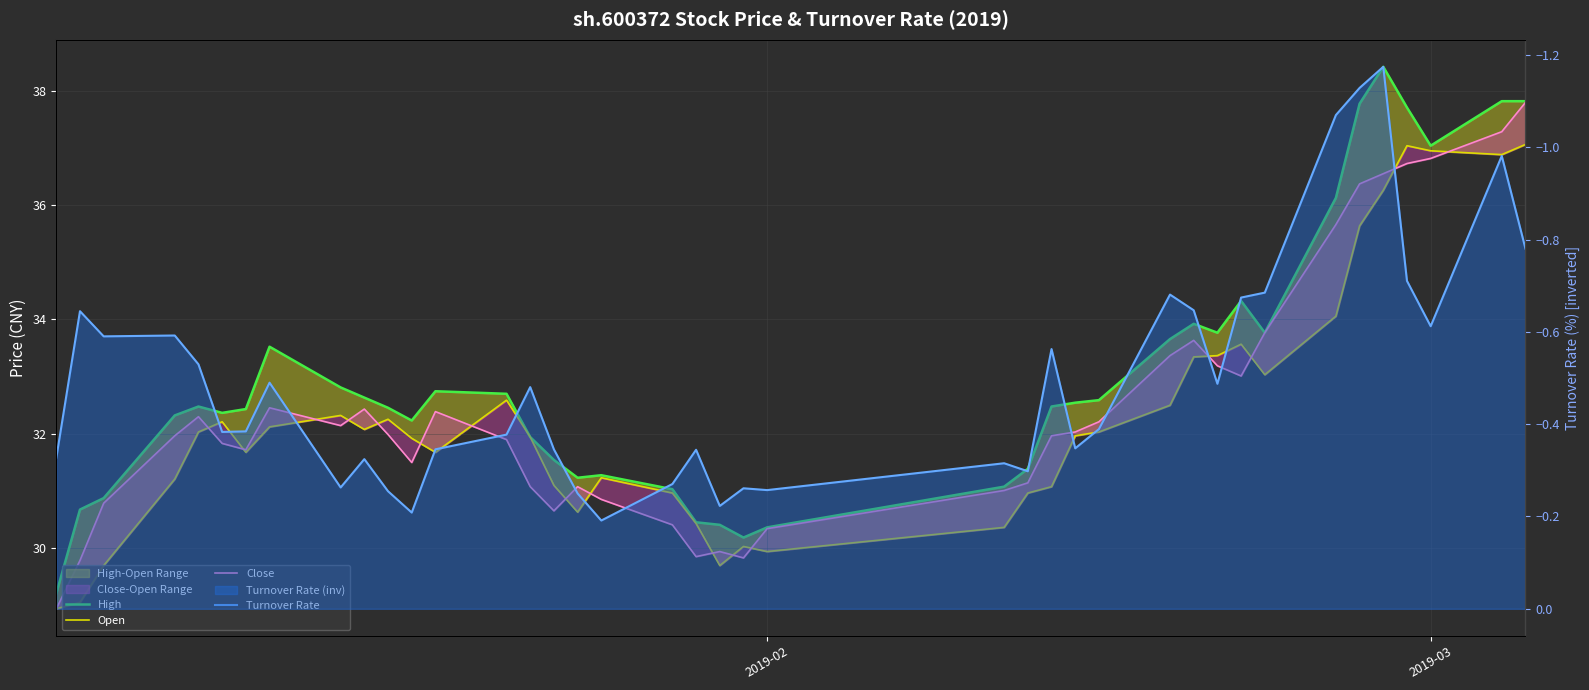

Reading left to right, extract all data points from this chart.

High: 29.2	30.7	30.9	32.3	32.5	32.4	32.4	33.5	32.8	32.6	32.5	32.2	32.7	32.7	31.9	31.5	31.2	31.3	31.0	30.5	30.4	30.2	30.4	31.1	31.4	32.5	32.5	32.6	33.7	33.9	33.8	34.3	33.8	36.1	37.8	38.4	37.7	37.0	37.8	37.8
Open: 28.9	29.1	29.7	31.2	32.0	32.2	31.7	32.1	32.3	32.1	32.3	31.9	31.7	32.6	31.9	31.1	30.6	31.2	31.0	30.4	29.7	30.0	29.9	30.4	31.0	31.1	32.0	32.0	32.5	33.3	33.4	33.6	33.0	34.1	35.6	36.3	37.0	36.9	36.9	37.1
Close: 28.9	29.8	30.8	32.0	32.3	31.8	31.7	32.5	32.1	32.4	32.0	31.5	32.4	31.9	31.1	30.7	31.1	30.9	30.4	29.9	29.9	29.8	30.3	31.0	31.1	32.0	32.0	32.2	33.4	33.6	33.2	33.0	33.8	35.7	36.4	36.5	36.7	36.8	37.3	37.8
Turnover Rate: -0.3	-0.6	-0.6	-0.6	-0.5	-0.4	-0.4	-0.5	-0.3	-0.3	-0.3	-0.2	-0.3	-0.4	-0.5	-0.3	-0.2	-0.2	-0.3	-0.3	-0.2	-0.3	-0.3	-0.3	-0.3	-0.6	-0.3	-0.4	-0.7	-0.6	-0.5	-0.7	-0.7	-1.1	-1.1	-1.2	-0.7	-0.6	-1.0	-0.8